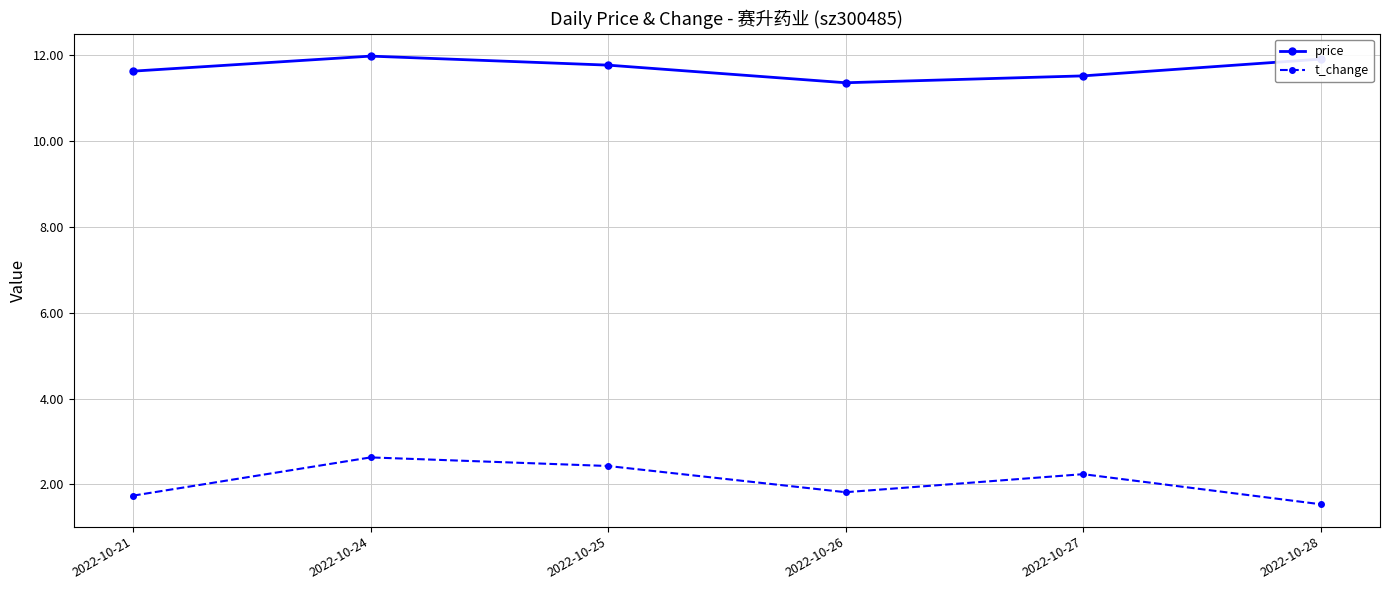

Which series changed the most between 2022-10-24 and 2022-10-26?

t_change